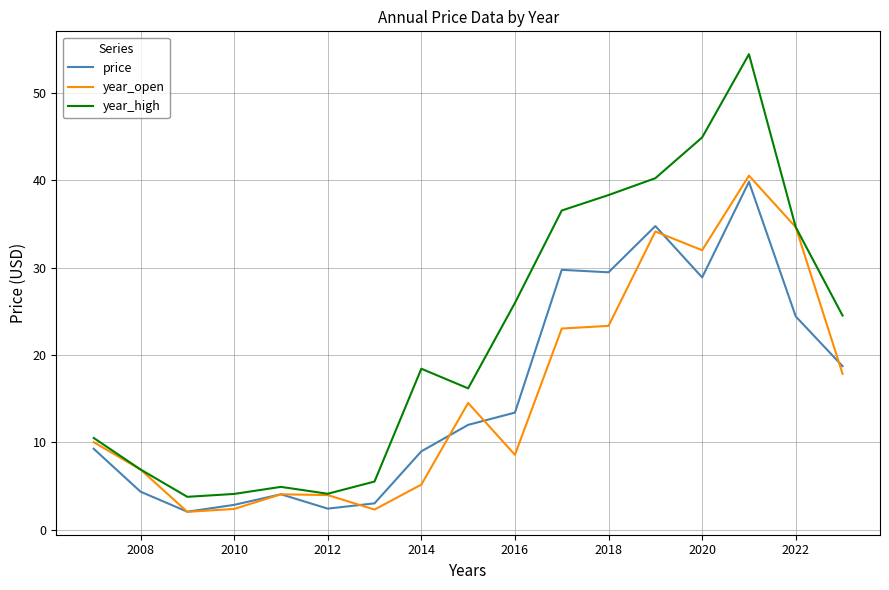

Which series has the largest total across all categories?

year_high